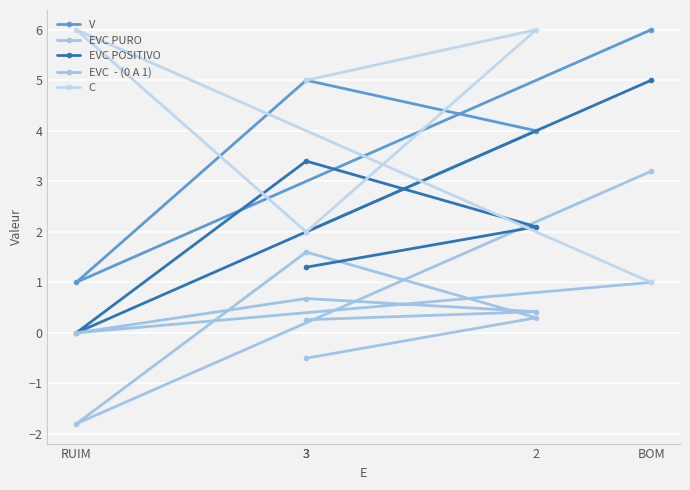

How many positive values does the EVC POSITIVO series have?

4